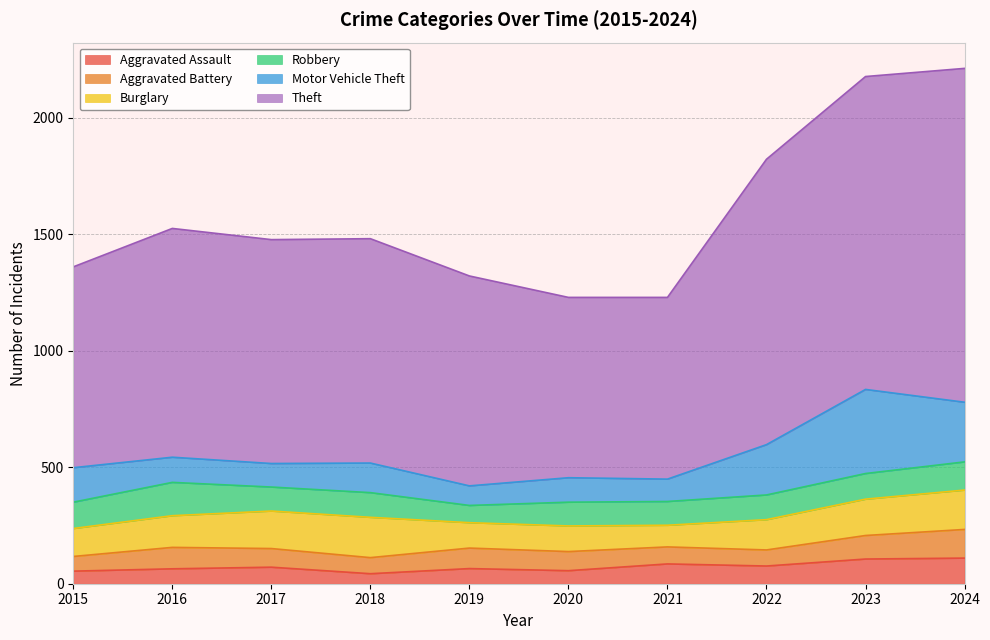

What are all the series names shown in the legend?

Aggravated Assault, Aggravated Battery, Burglary, Robbery, Motor Vehicle Theft, Theft